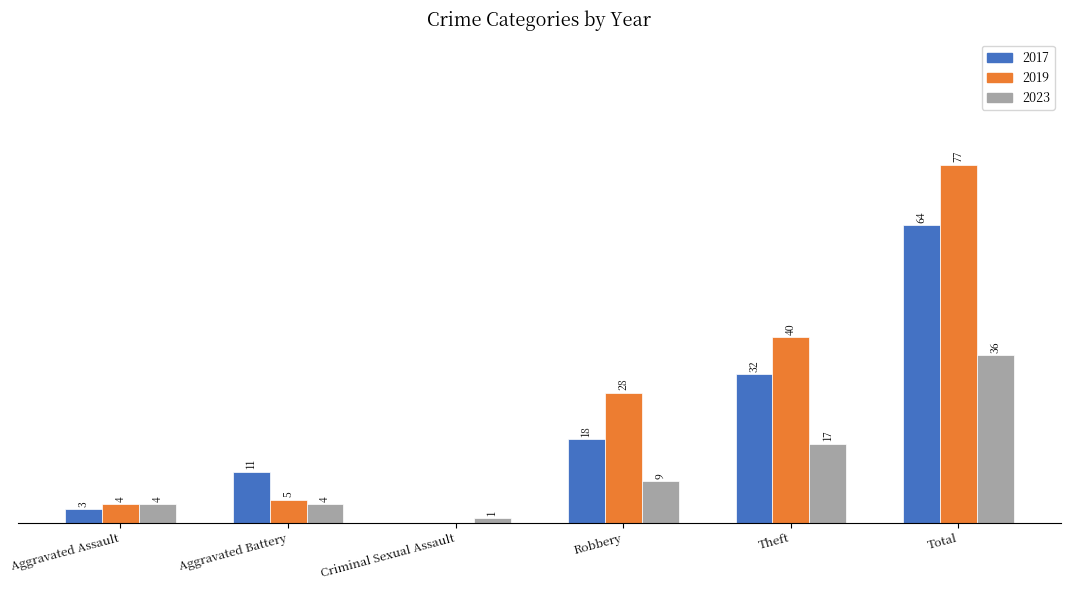

At which category is the sum across all series the highest?

Total